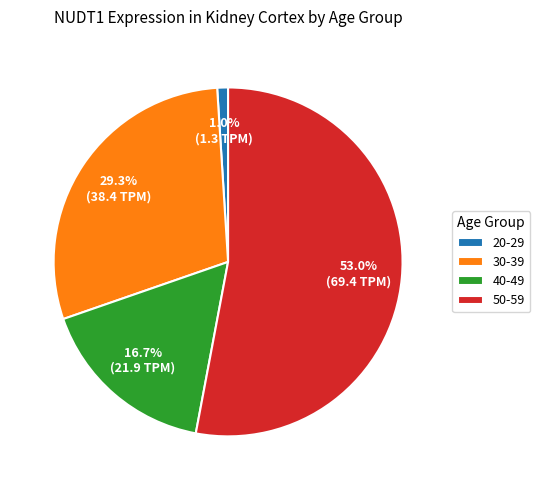

To the nearest percent, what percentage of the pie is 30-39?

29%